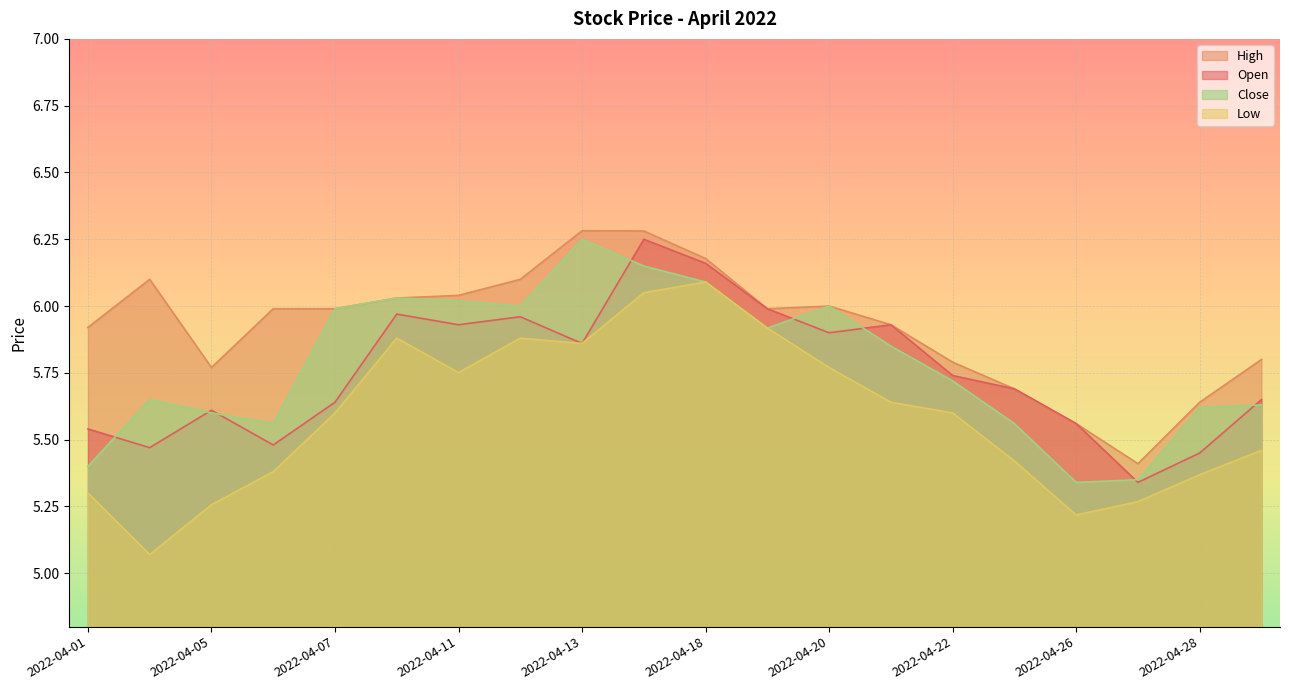

What is the spread (max minus min) of values at 2022-04-27?

0.1